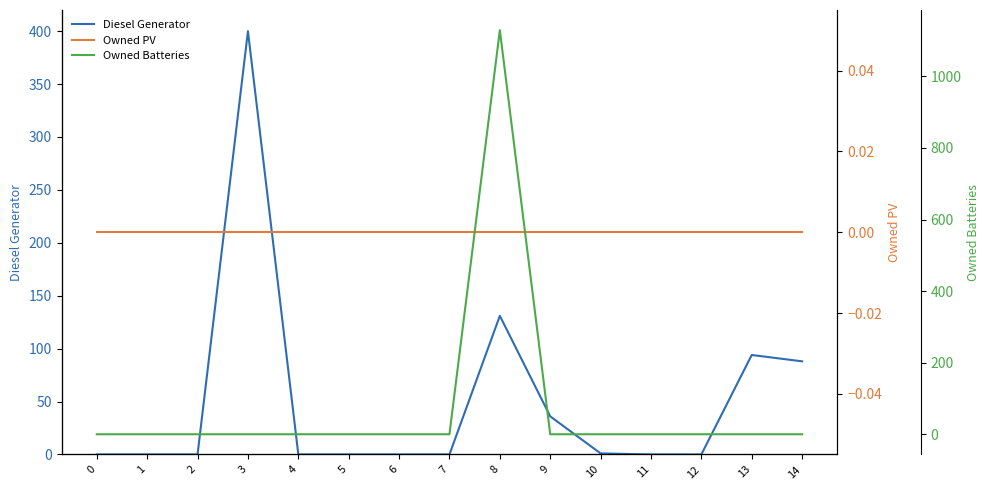

What is the greatest value displayed?

1129